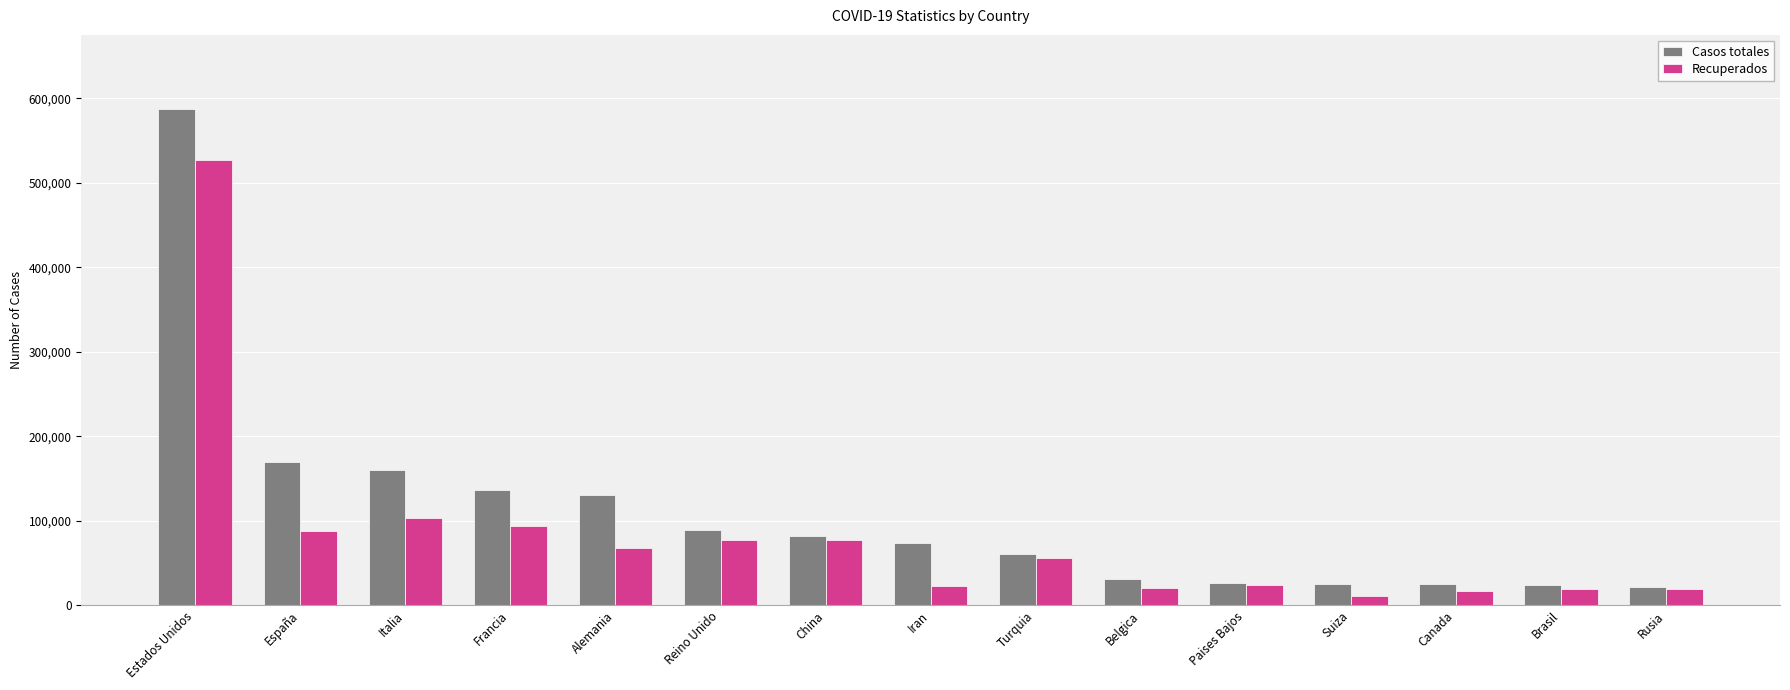

Which series has the largest range (max minus min)?

Casos totales